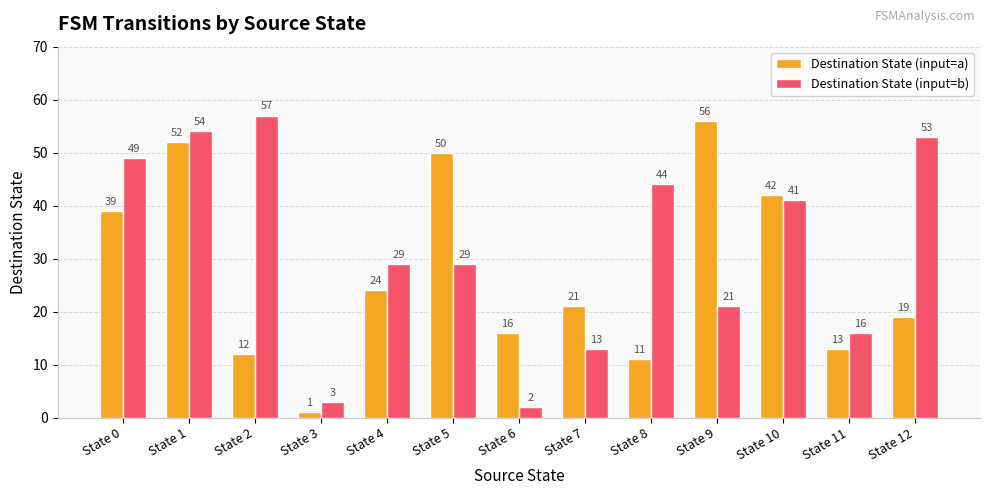

What is the value of the Destination State (input=a) bar at the 8th from the left?

21